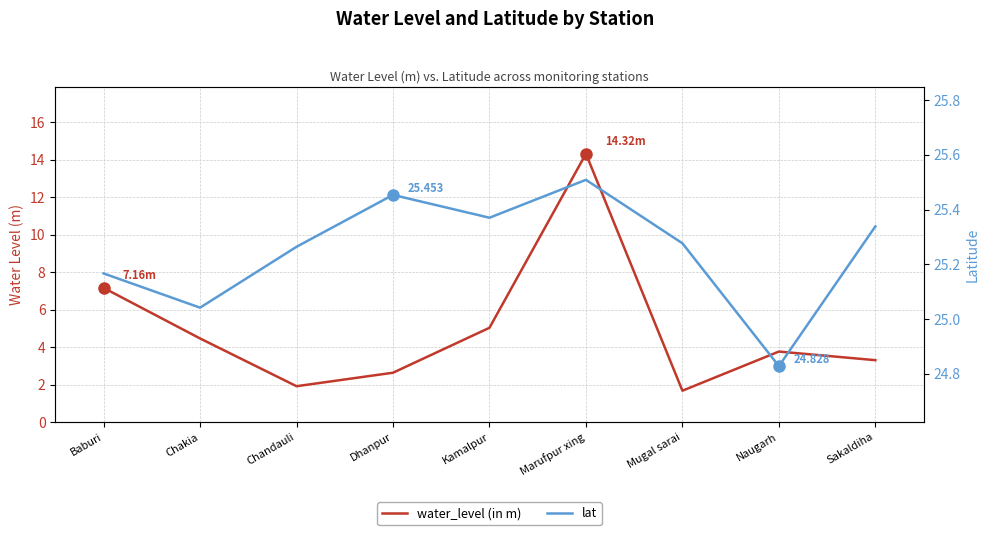

What are all the series names shown in the legend?

water_level (in m), lat